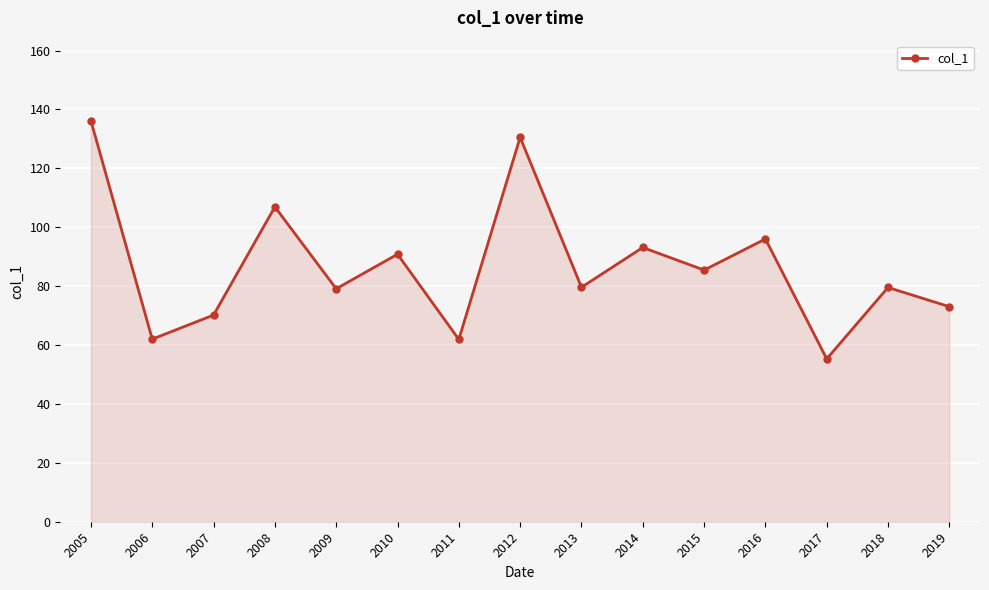

What is the difference between the second highest and minimum values?

75.2